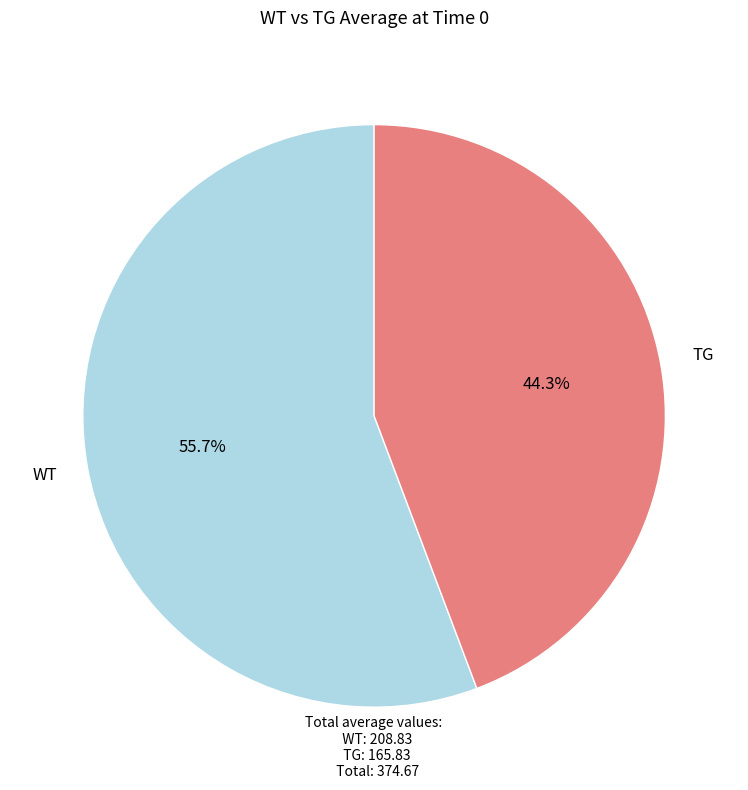

Does any single category account for the majority?

Yes